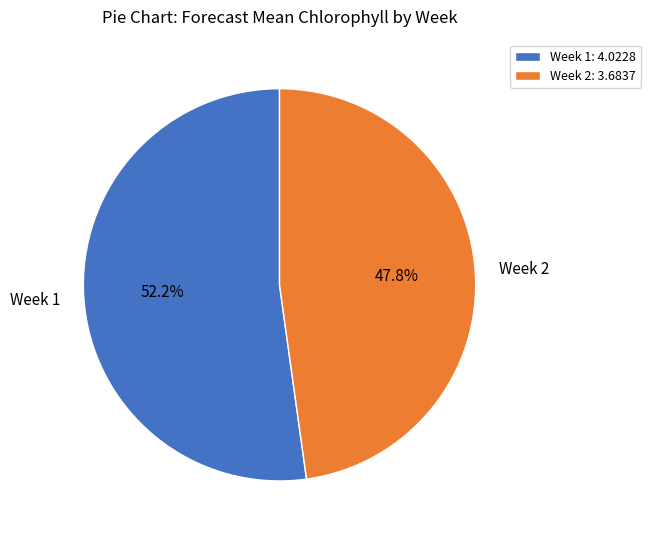

Between Week 2 and Week 1, which is larger?

Week 1